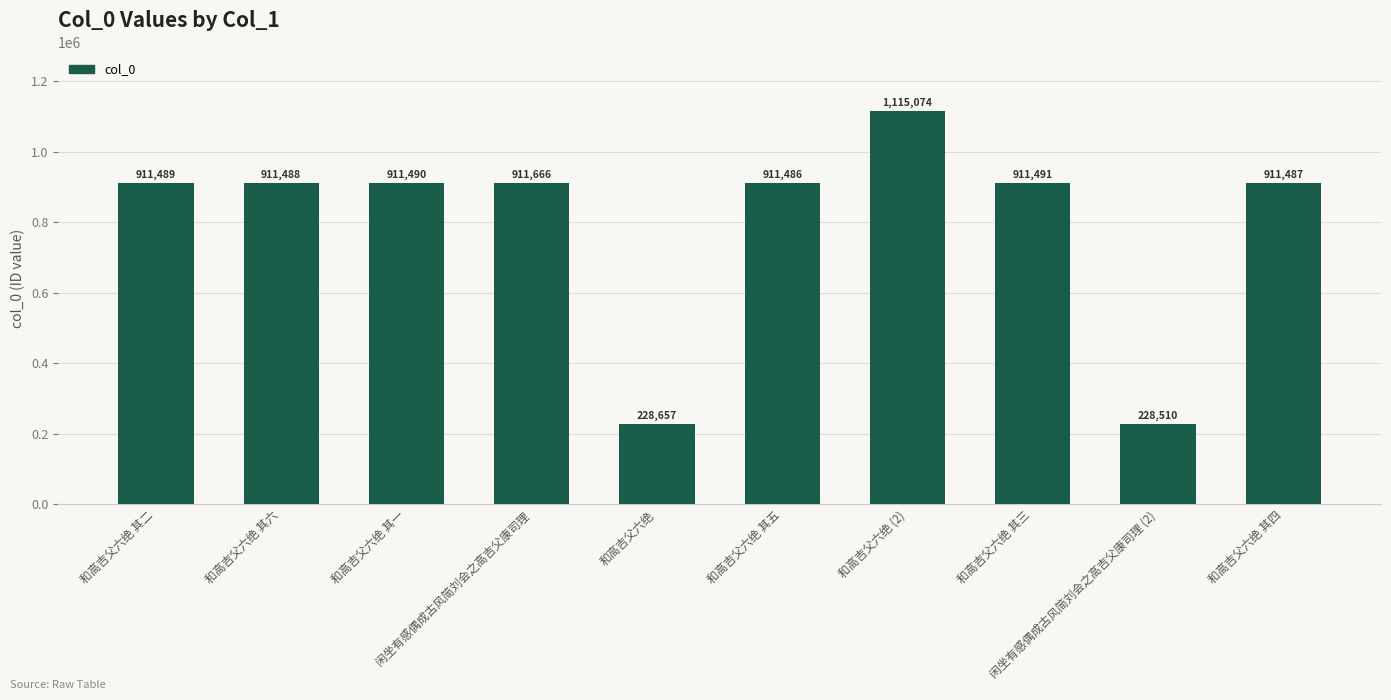

What is the greatest value displayed?

1115074